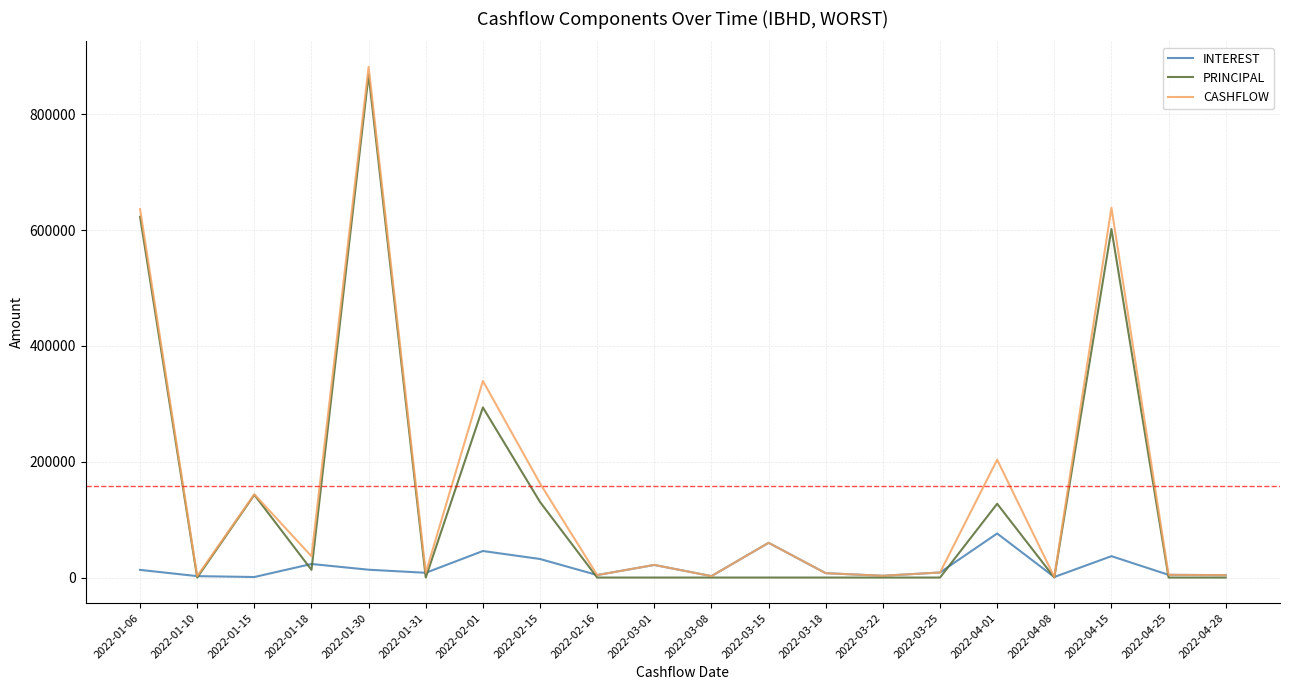

Which series has the largest range (max minus min)?

CASHFLOW